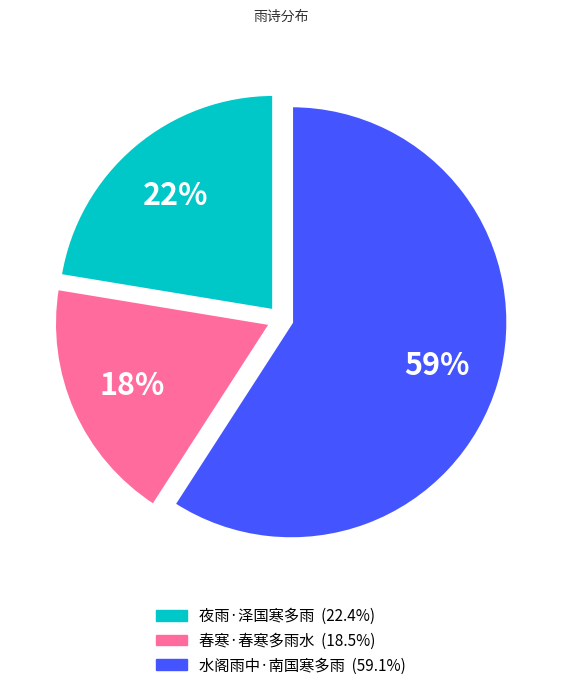

What percentage is the 春寒·春寒多雨水 slice, to the nearest percent?

18%